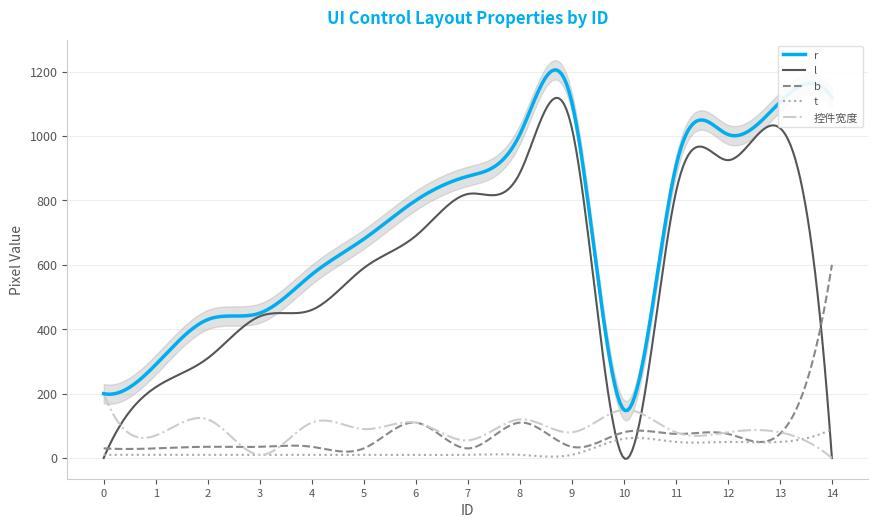

At which category does b reach its first local peak?

6